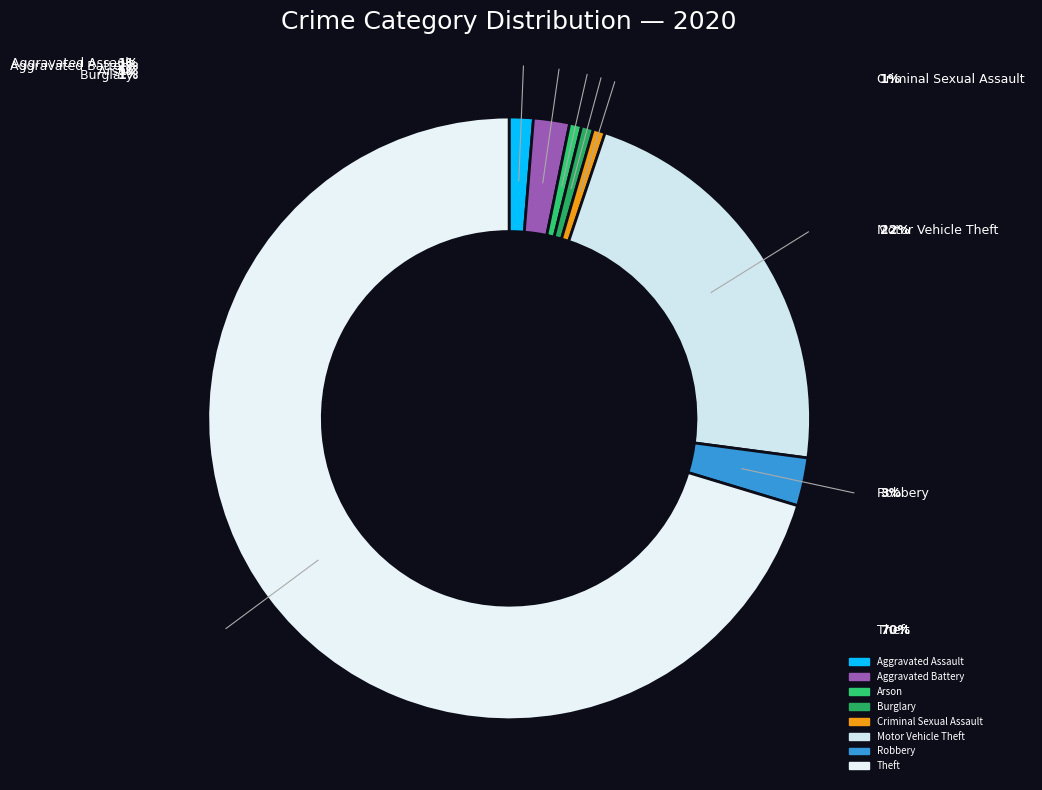

The Arson slice represents 11% of the pie. True or false?

False